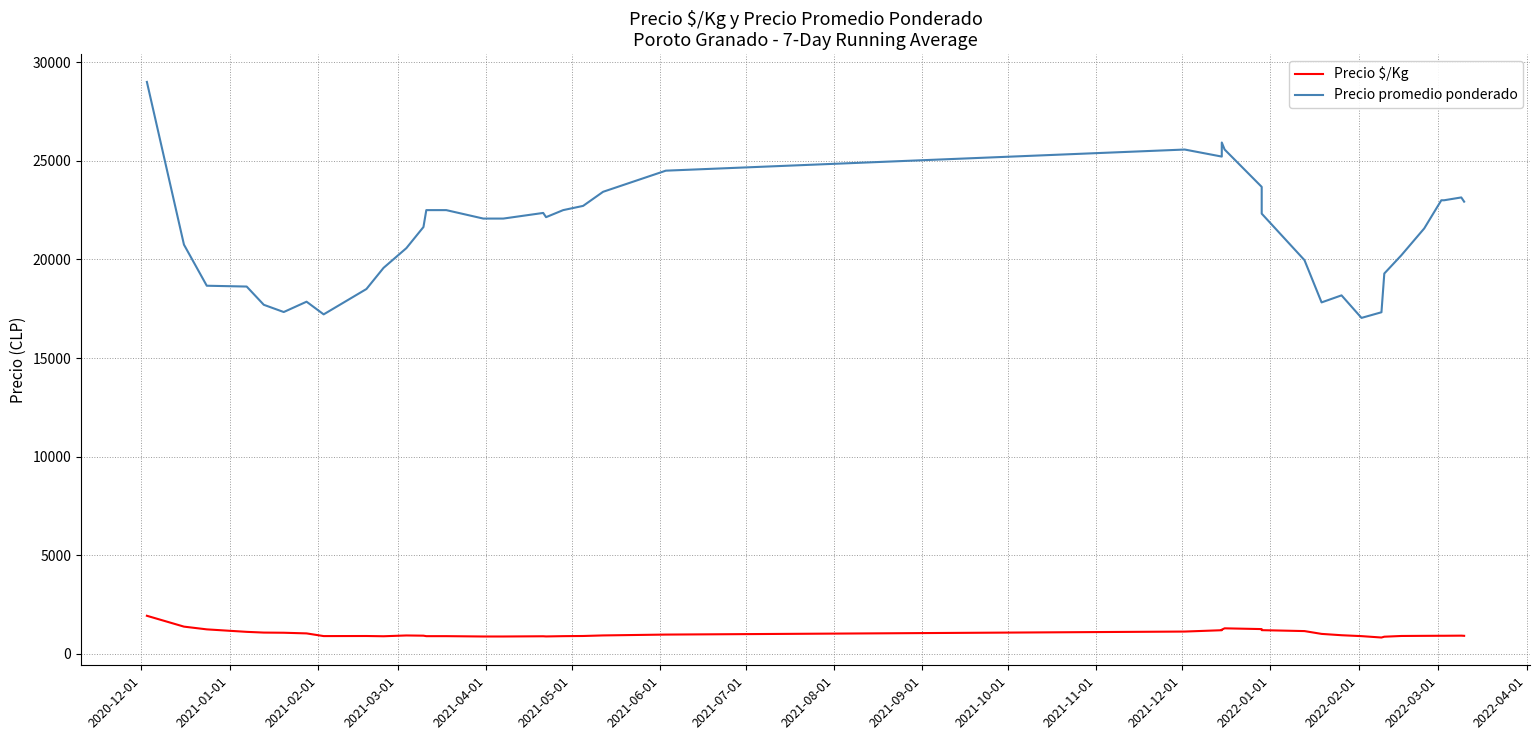

Reading left to right, extract all data points from this chart.

Precio $/Kg: 1933.0	1383.0	1244.3	1118.2	1081.2	1073.2	1039.9	903.7	907.6	895.1	935.1	924.7	900.0	900.0	882.9	882.9	894.3	885.7	900.0	908.6	937.1	980.0	1133.3	1200.9	1229.4	1297.0	1258.4	1204.1	1157.4	1014.6	947.0	901.3	830.9	872.3	909.4	916.1	920.0	920.0	925.7	917.1
Precio promedio ponderado: 29000.0	20750.0	18666.7	18625.0	17700.0	17333.3	17857.1	17214.3	18500.0	19571.4	20571.4	21642.9	22500.0	22500.0	22071.4	22071.4	22357.1	22142.9	22500.0	22714.3	23428.6	24500.0	25571.4	25214.3	25928.6	25571.4	23678.6	22321.4	19964.3	17821.4	18178.6	17035.7	17321.4	19285.7	20214.3	21571.4	23000.0	23000.0	23142.9	22928.6